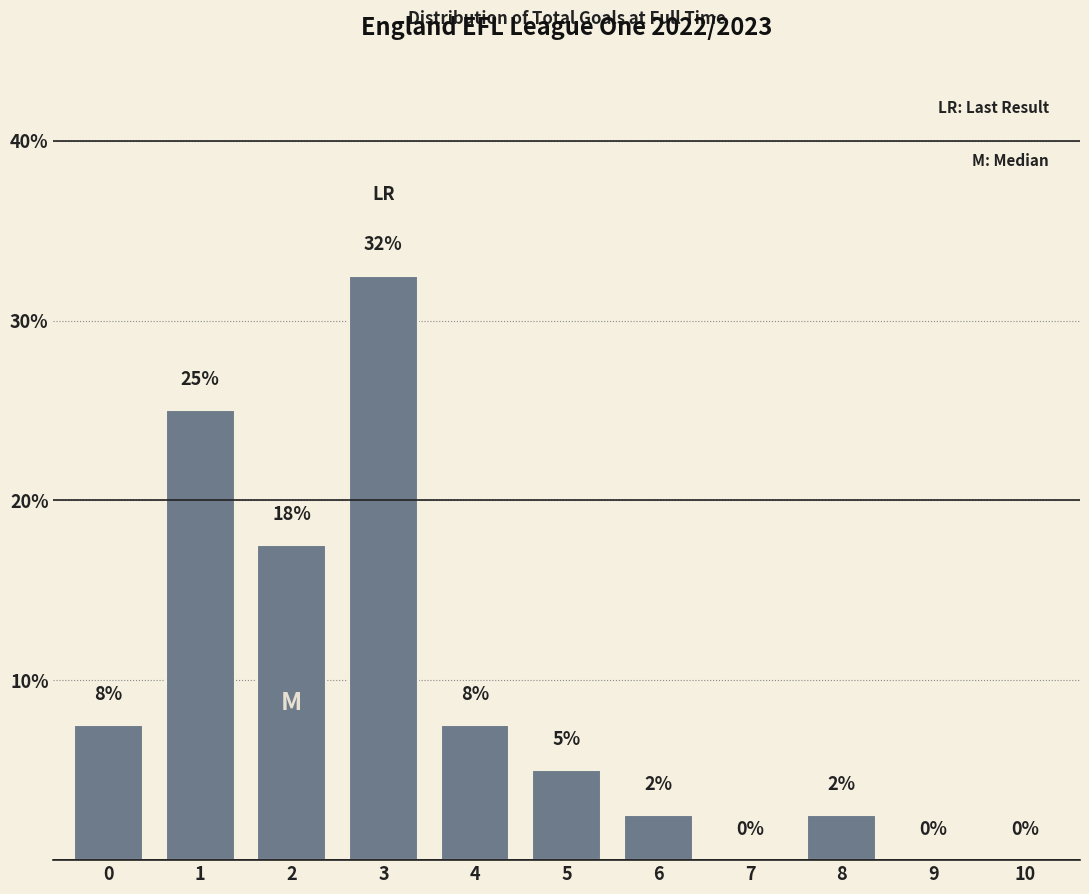

Are the bars horizontal?

No